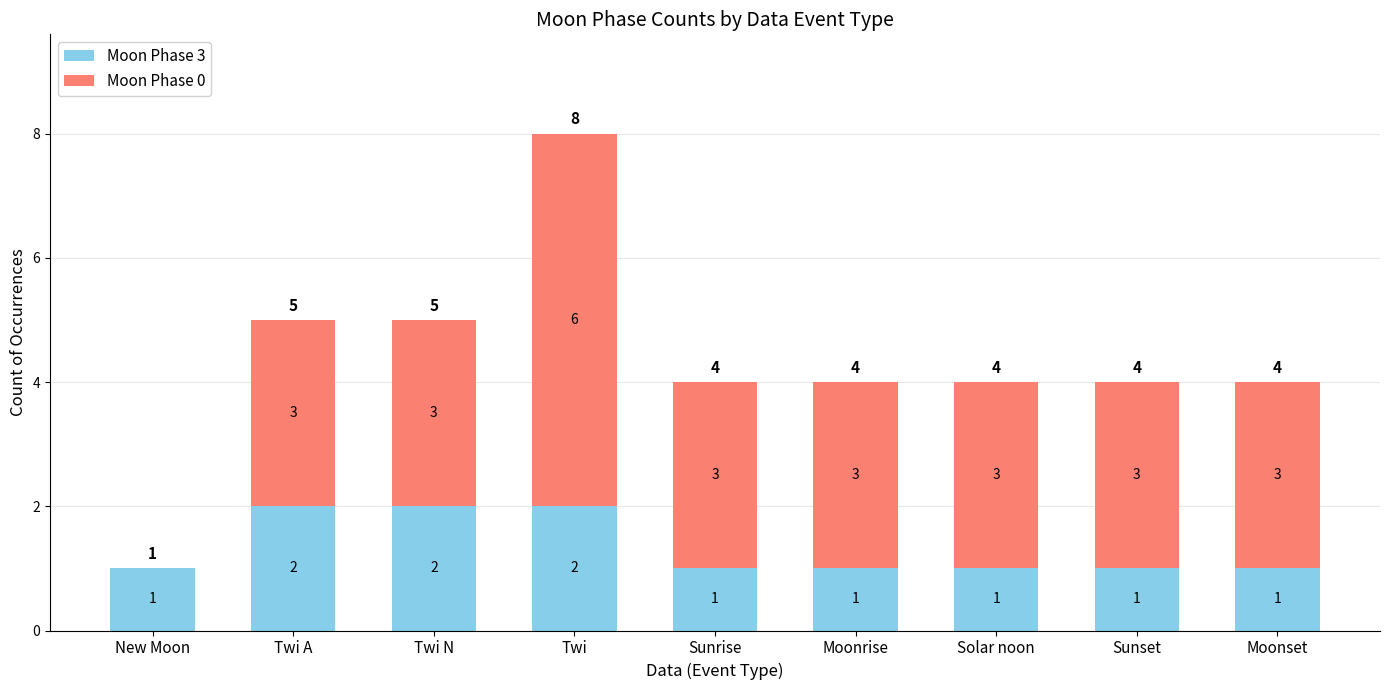

Is it true that Moon Phase 3 equals 0 at Moonrise?

False